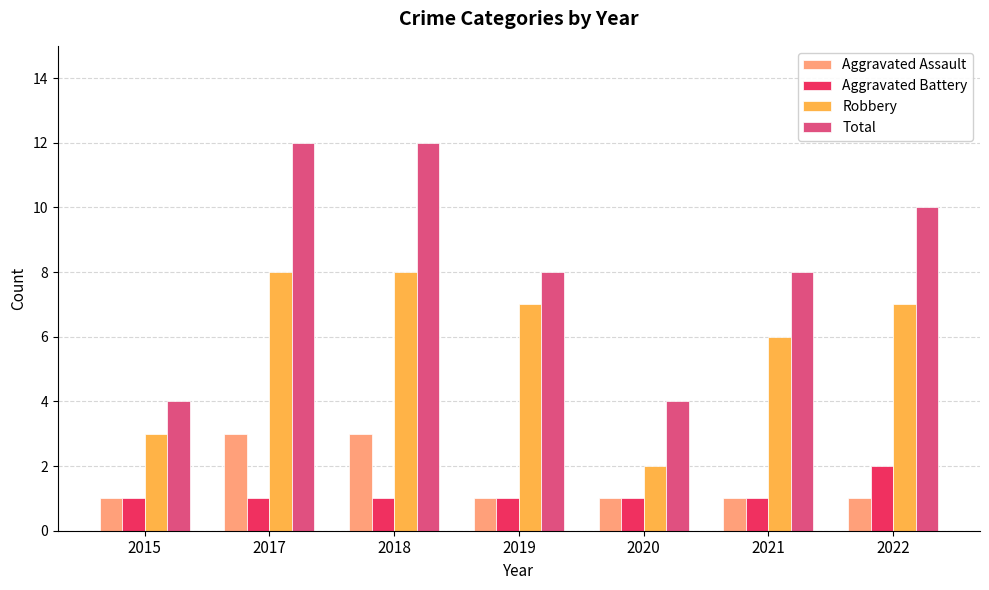

What is the value of the Total bar at the 2nd from the left?

12